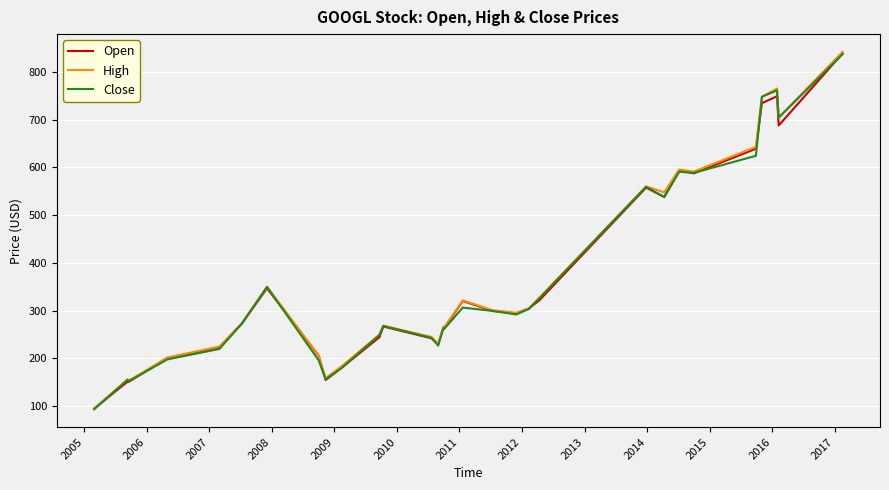

What is the sum of all High values?

11068.2